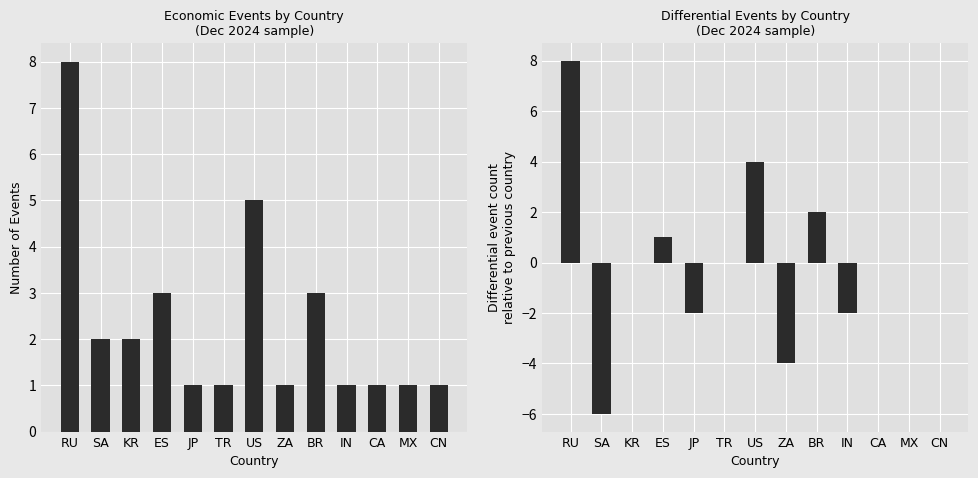

How many values in Differential Count are below zero?

4